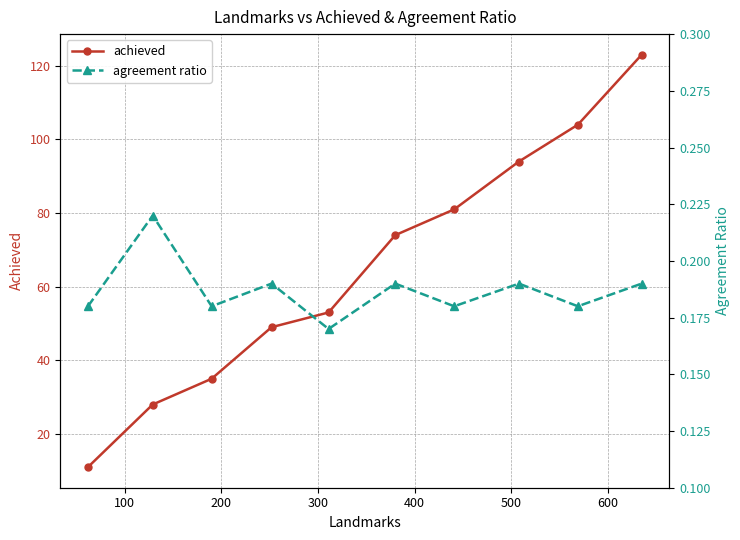

Which series has the largest range (max minus min)?

achieved